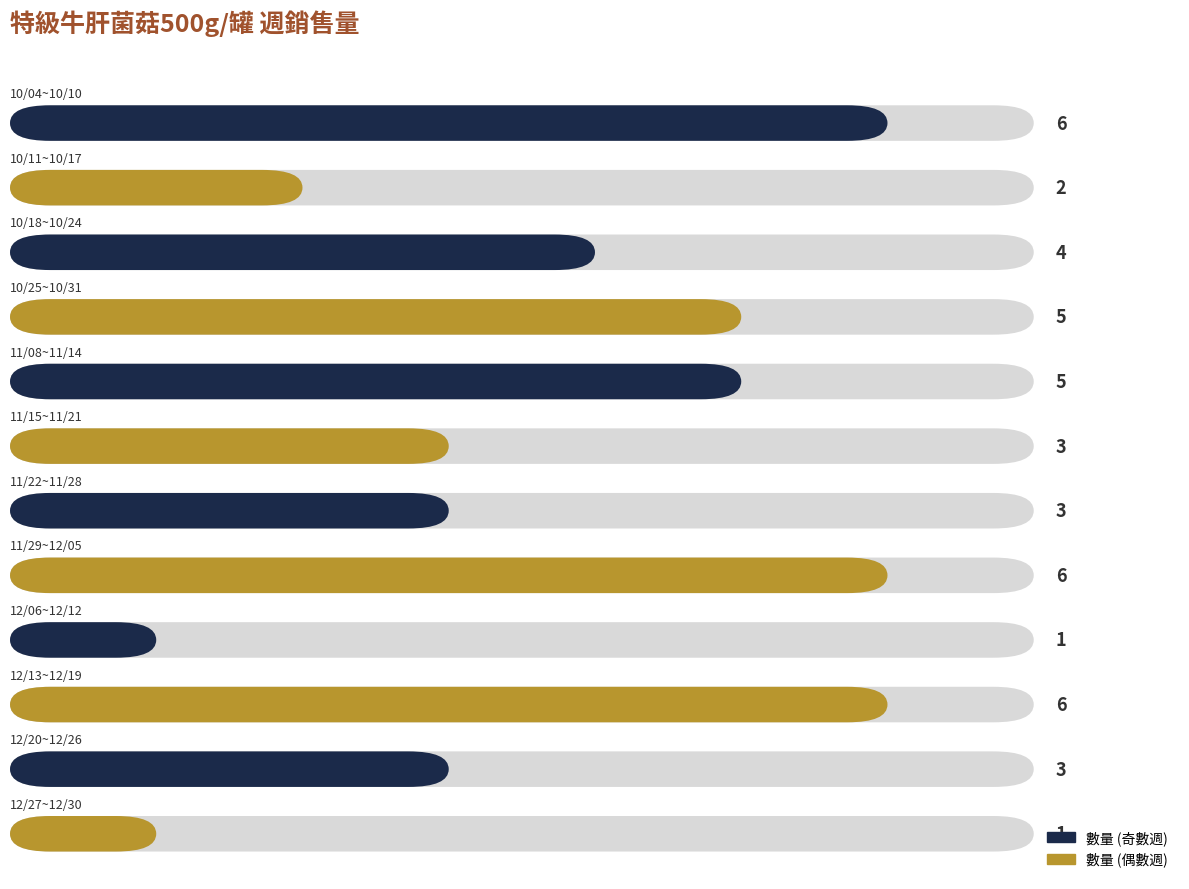

What is the average value?

4